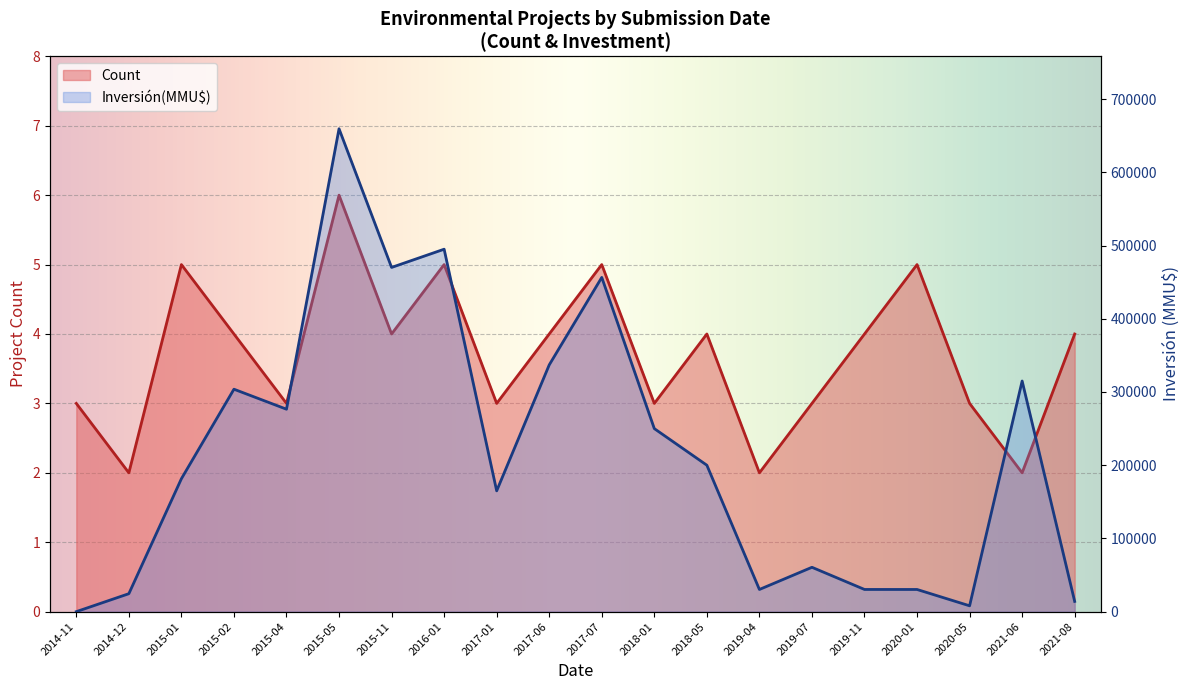

Reading right to left, transcribe all the data shown in this chart.

Count: 2021-08=4	2021-06=2	2020-05=3	2020-01=5	2019-11=4	2019-07=3	2019-04=2	2018-05=4	2018-01=3	2017-07=5	2017-06=4	2017-01=3	2016-01=5	2015-11=4	2015-05=6	2015-04=3	2015-02=4	2015-01=5	2014-12=2	2014-11=3
Inversión(MMU$): 2021-08=14000	2021-06=315000	2020-05=8010	2020-01=30300	2019-11=30320	2019-07=60600	2019-04=30300	2018-05=200000	2018-01=250000	2017-07=456500	2017-06=337000	2017-01=165000	2016-01=495000	2015-11=470120	2015-05=659500	2015-04=276500	2015-02=303800	2015-01=181532	2014-12=24532	2014-11=30